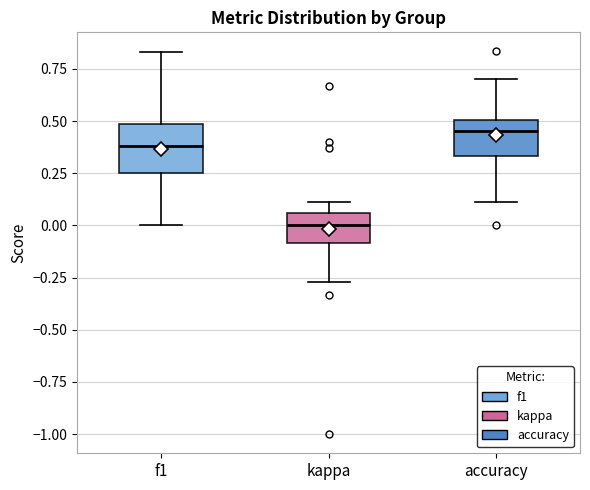

Which box has the highest median line?

accuracy